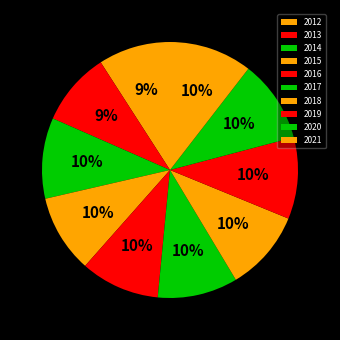

Is it true that 2020 is 10% of the pie?

True